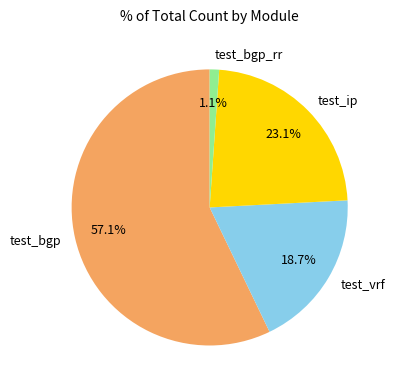

Which category has the smallest portion of the pie?

test_bgp_rr